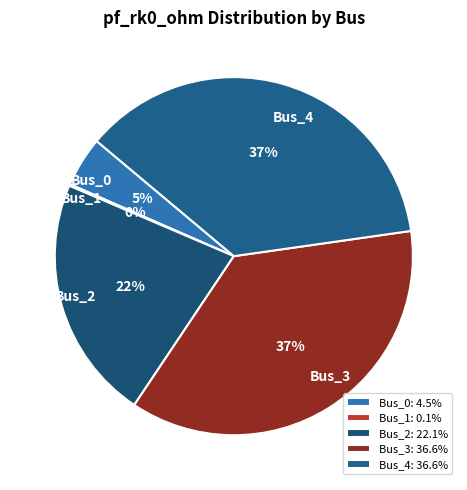

Is there any slice that represents more than half of the pie?

No